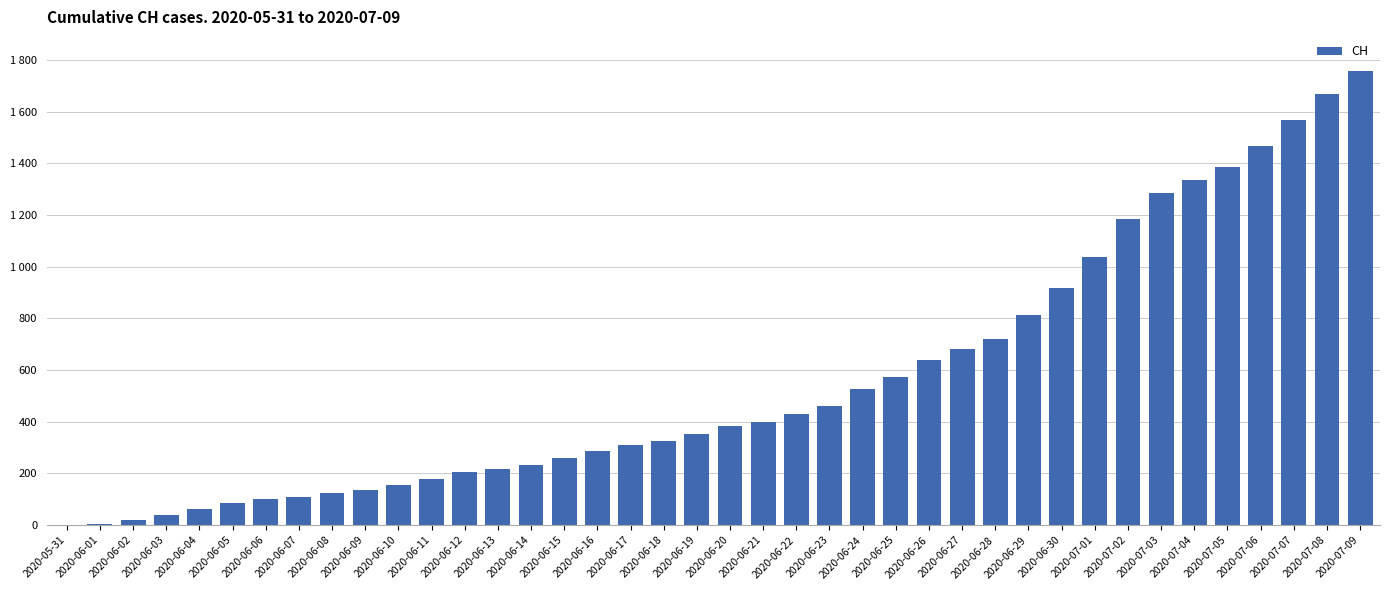

Where is the data nearest to the value 878?

2020-06-30